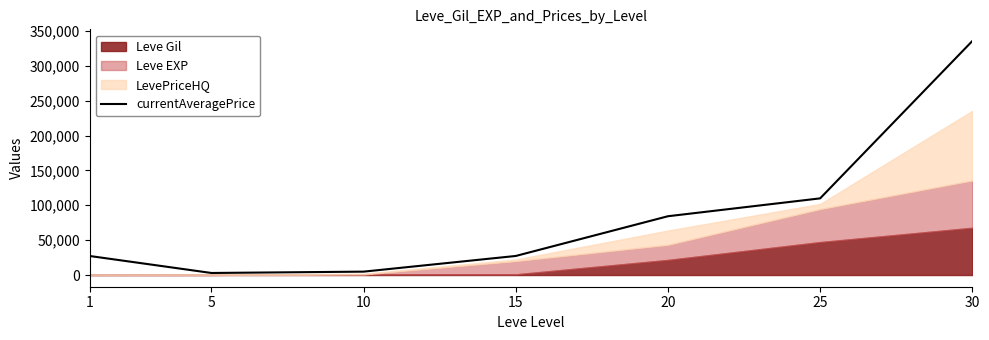

List the labels in order of value, smallest first.

5, 10, 1, 15, 20, 25, 30